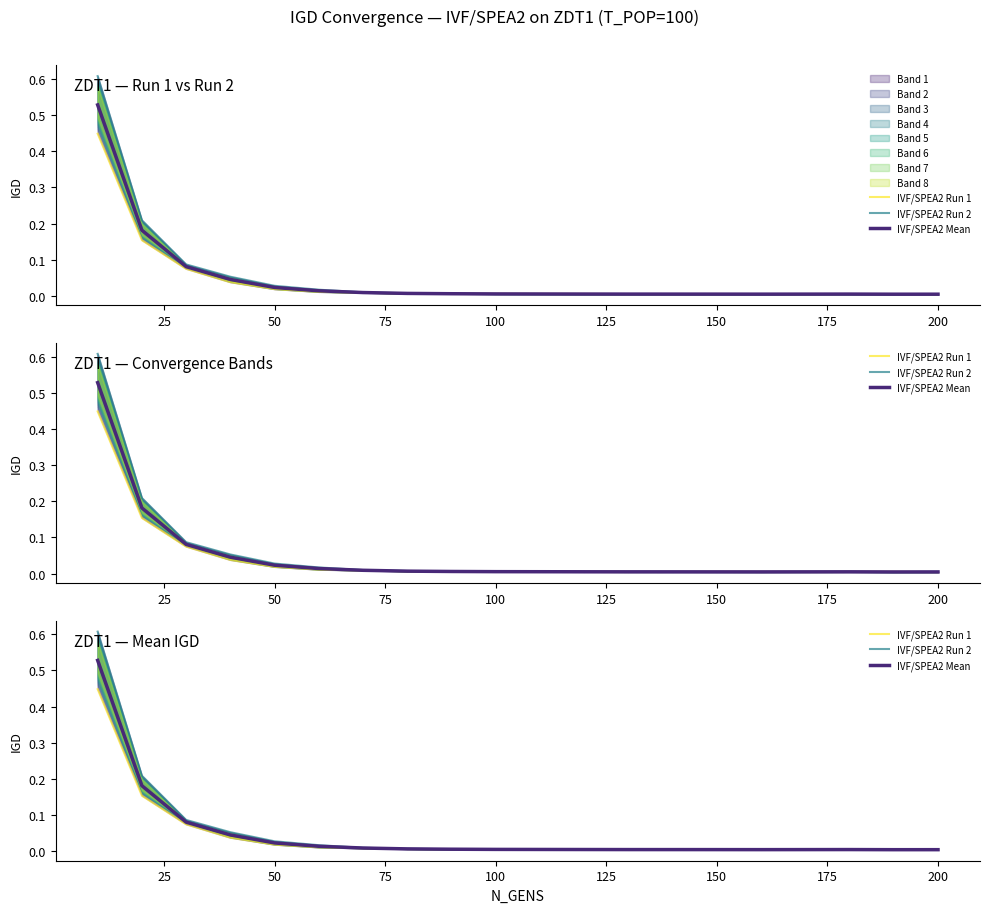

List the series in order of their peak value, highest first.

IVF/SPEA2 Run 2, IVF/SPEA2 Mean, IVF/SPEA2 Run 1